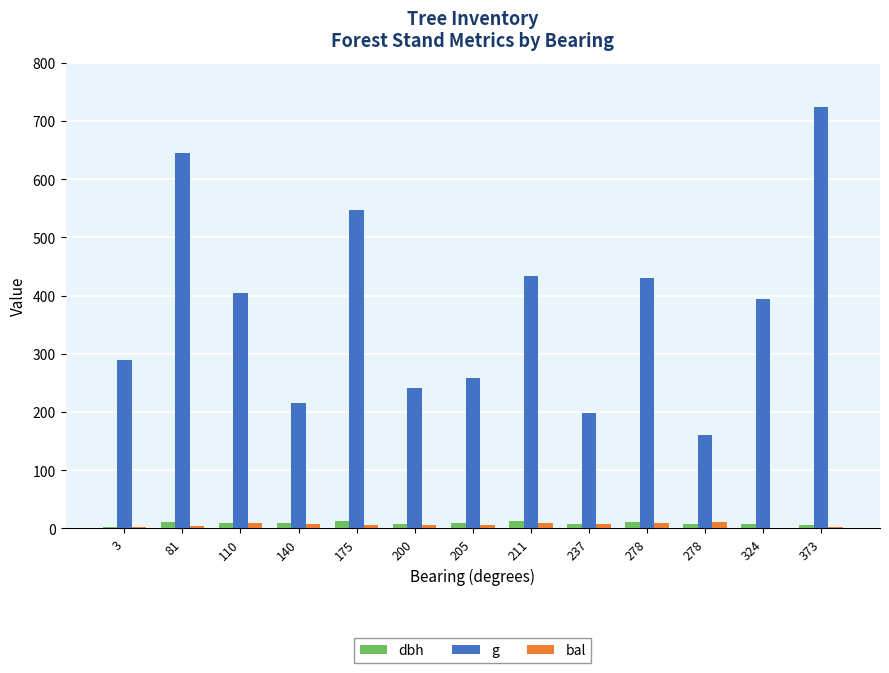

How many series are shown in this chart?

3